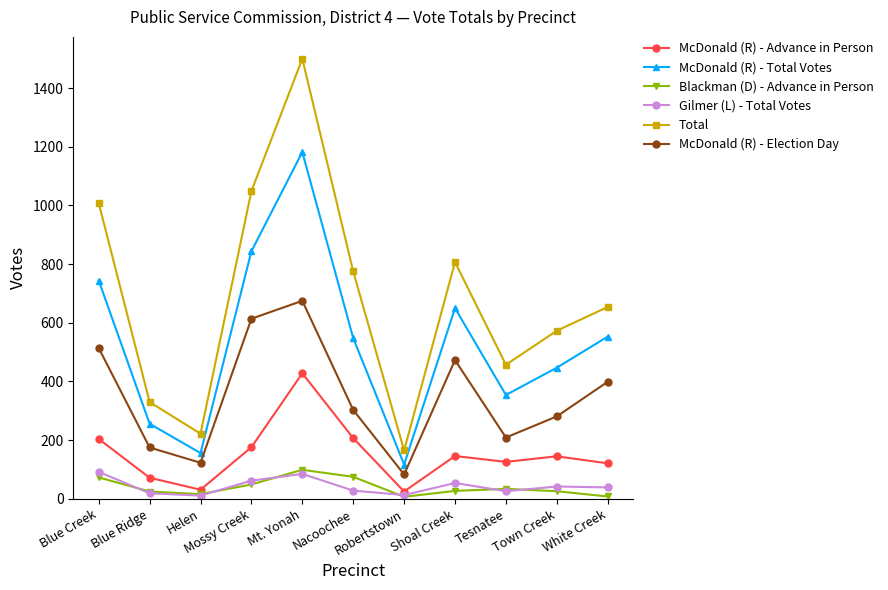

True or false: McDonald (R) - Total Votes and Gilmer (L) - Total Votes intersect in this chart.

False